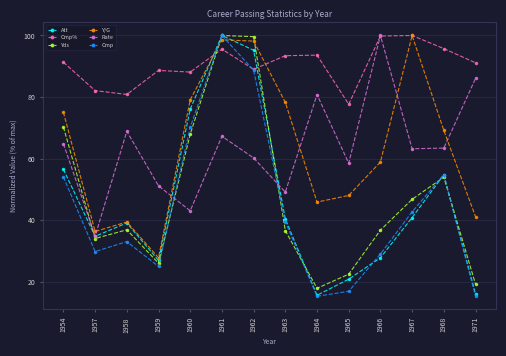

How many times do Rate and Yds cross each other?

3